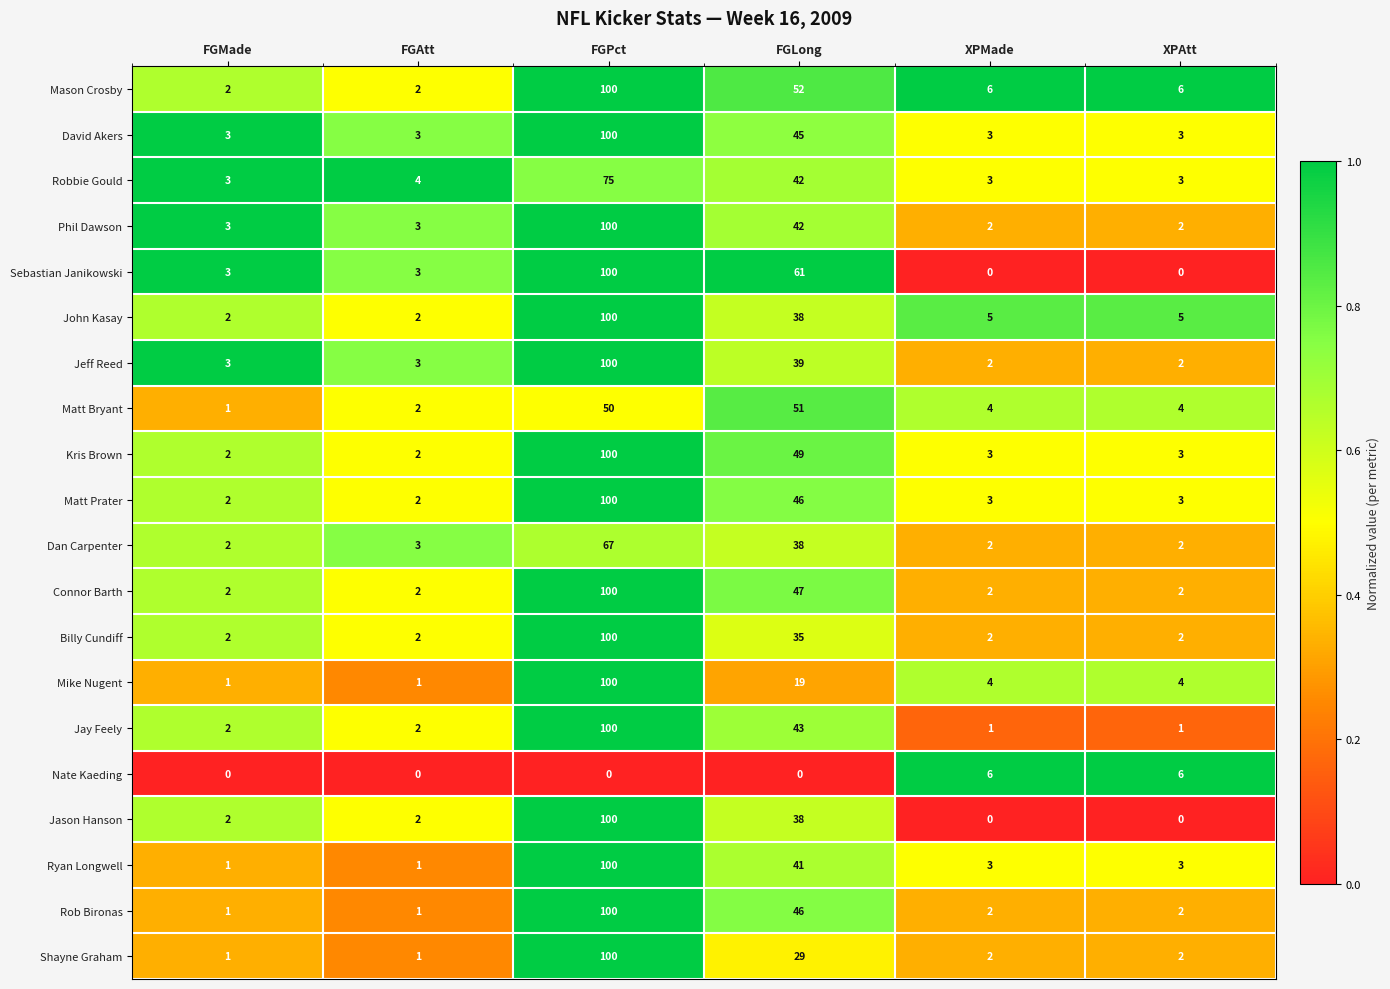

What value does the Kris Brown series have at XPAtt?

3